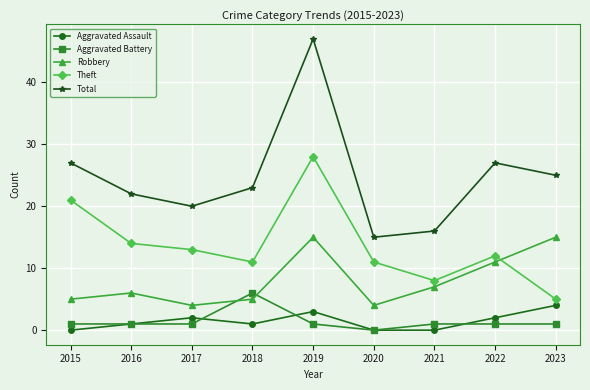

At how many categories does at least one series exceed 10?

9